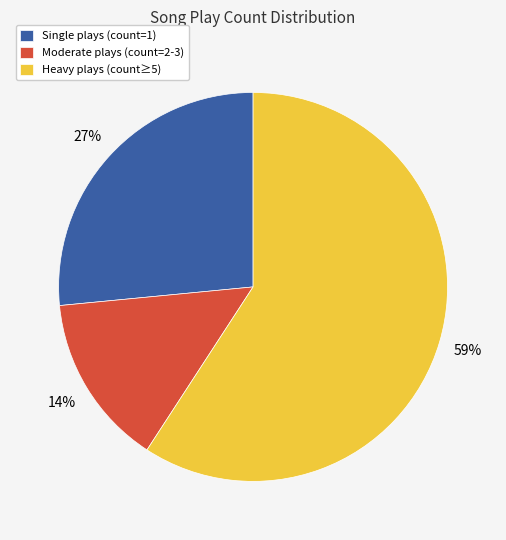

Rank the categories by value from lowest to highest.

Moderate plays (count=2-3), Single plays (count=1), Heavy plays (count≥5)